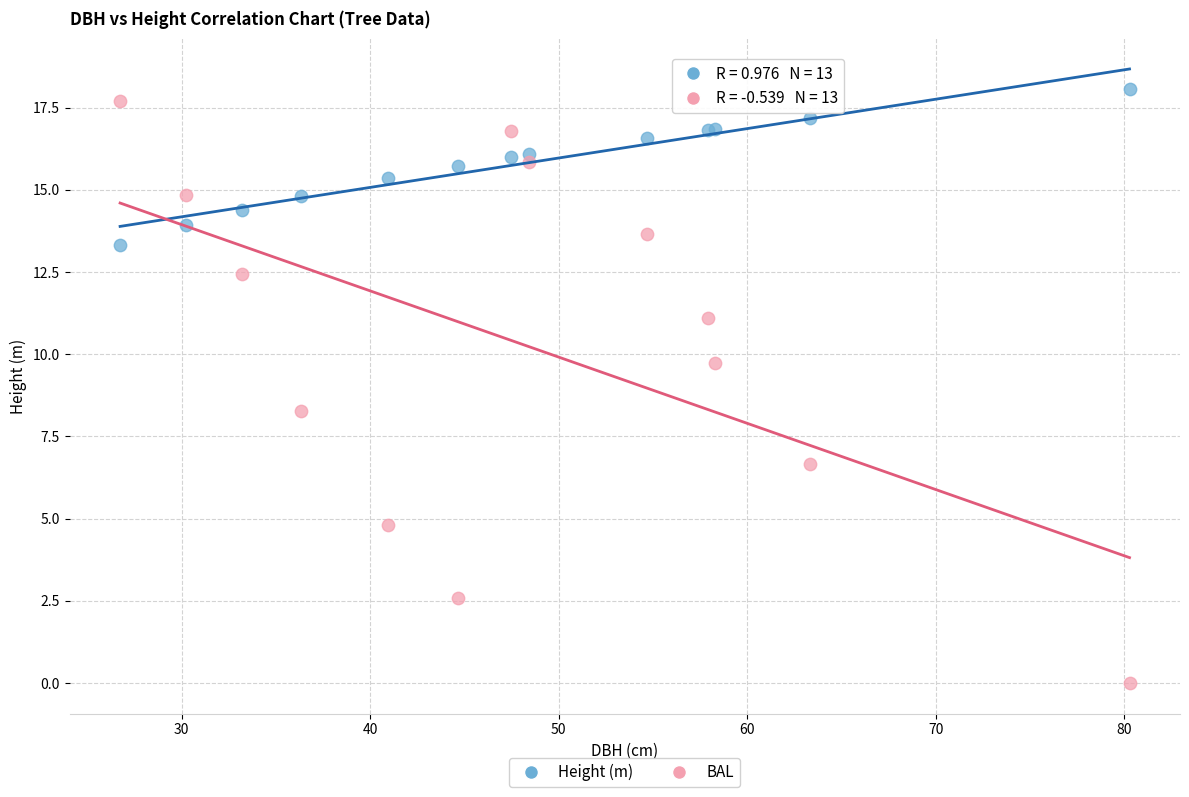

In the BAL series, what Y value is closest to 8?

8.3